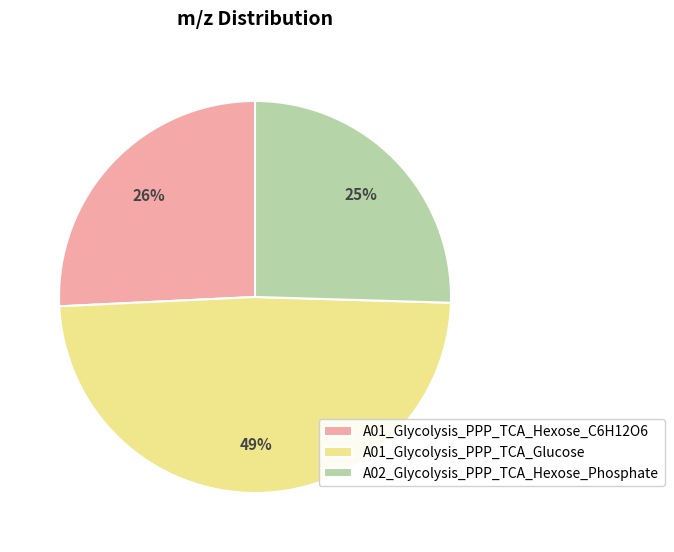

To the nearest percent, what is the combined percentage of A01_Glycolysis_PPP_TCA_Glucose and A01_Glycolysis_PPP_TCA_Hexose_C6H12O6?

75%